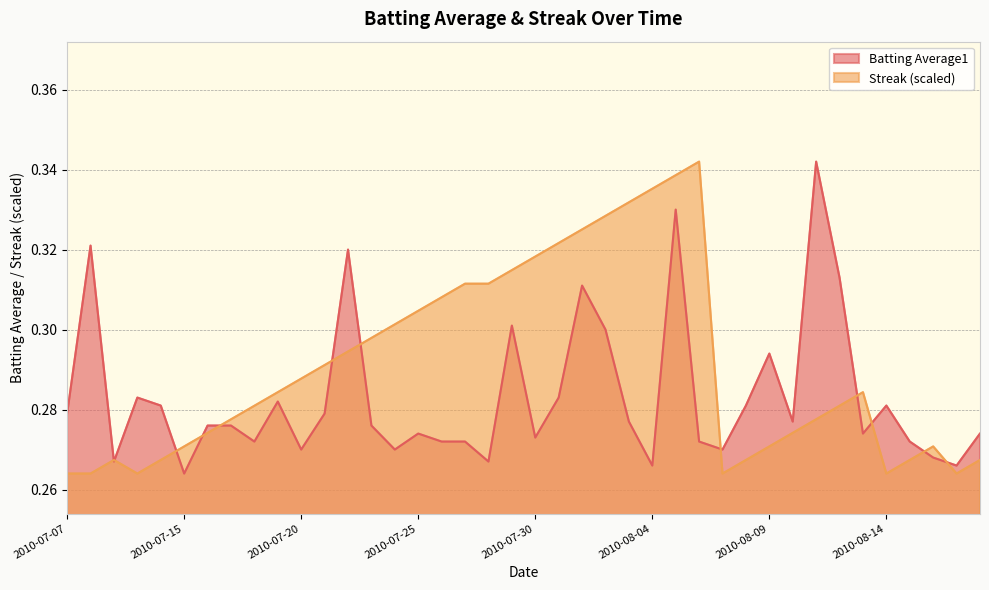

Does the chart have visible grid lines?

Yes